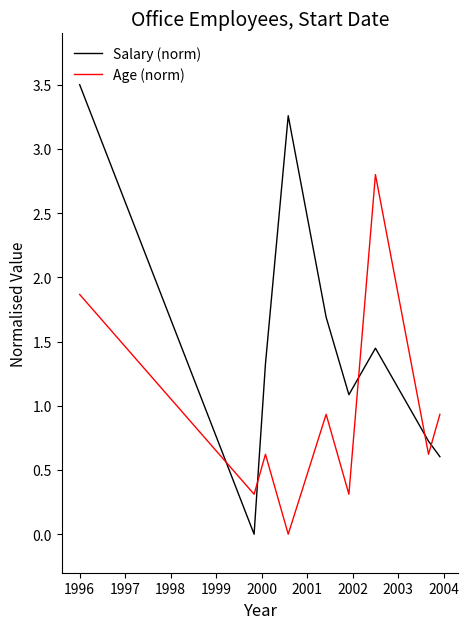

What are all the series names shown in the legend?

Salary (norm), Age (norm)